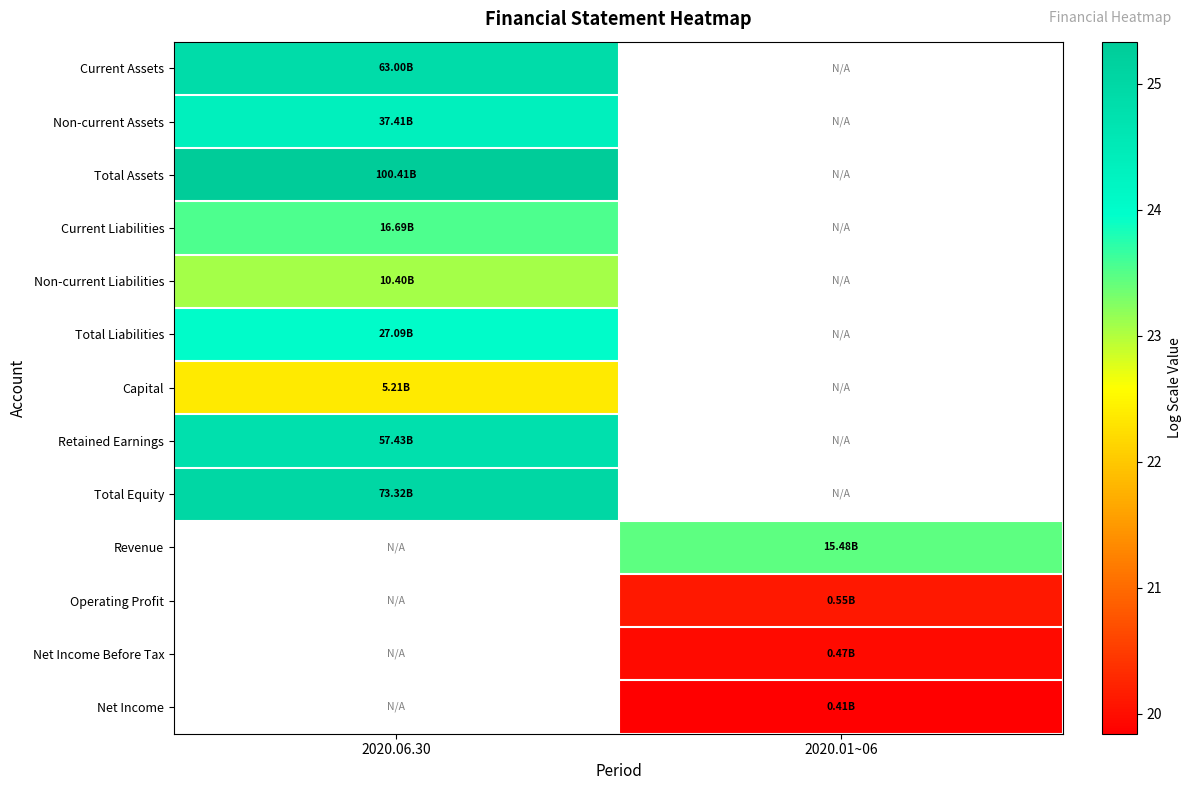

Count the number of data series in this chart.

13